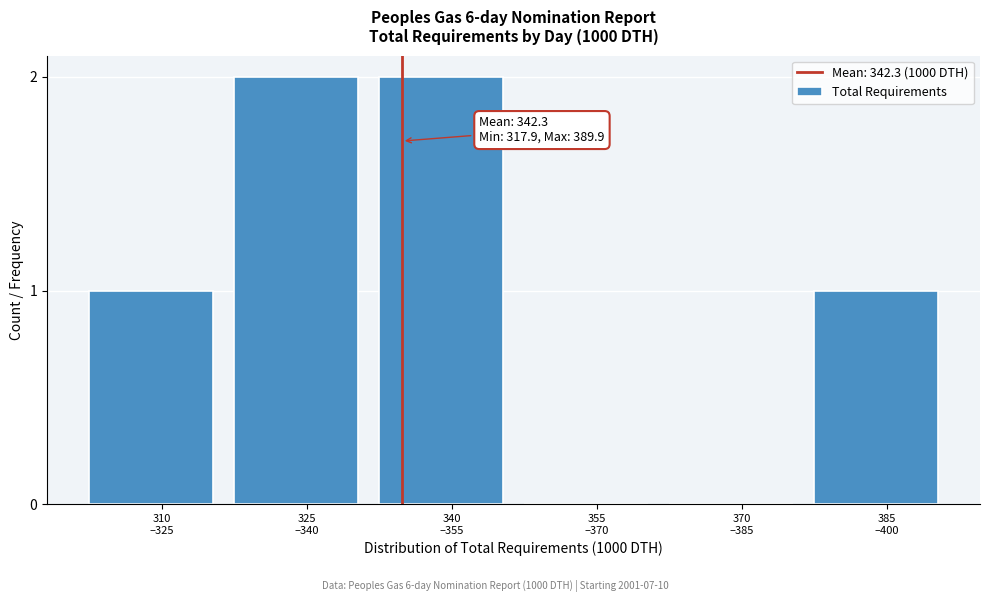

What is the sum of all values?

6